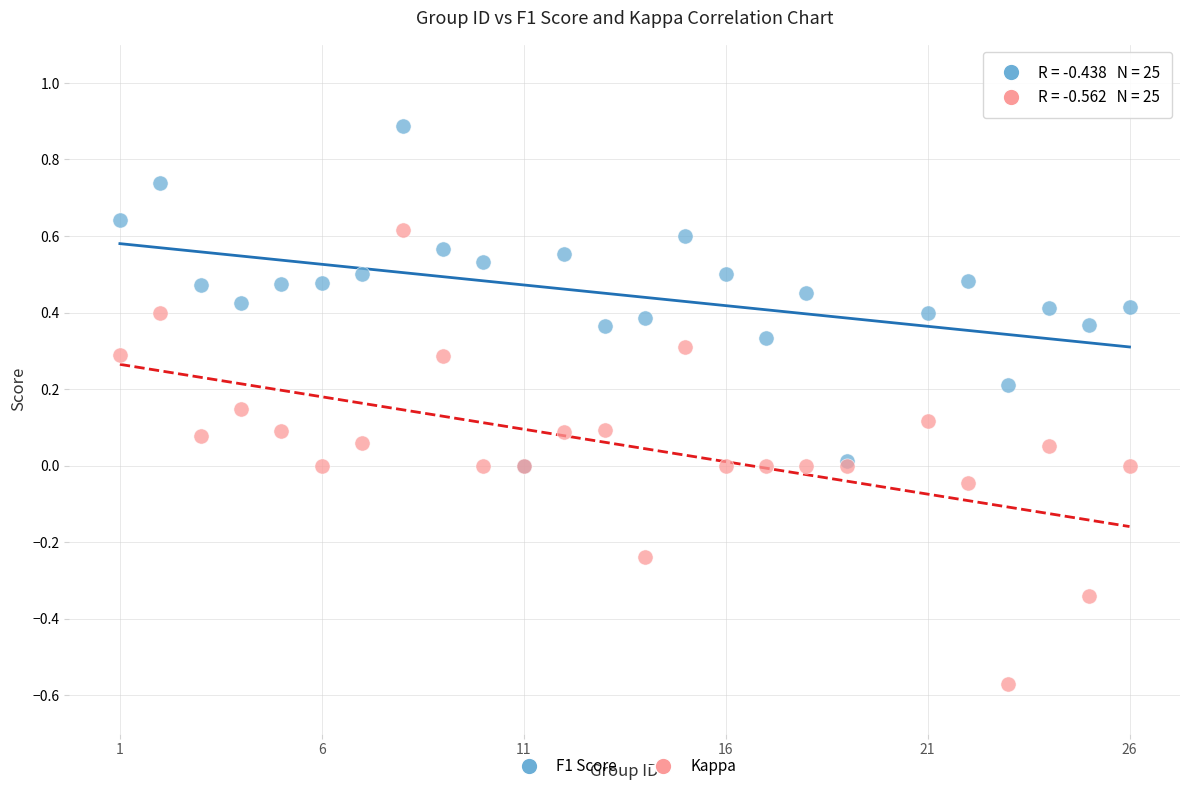

What are all the series names shown in the legend?

F1 Score, Kappa